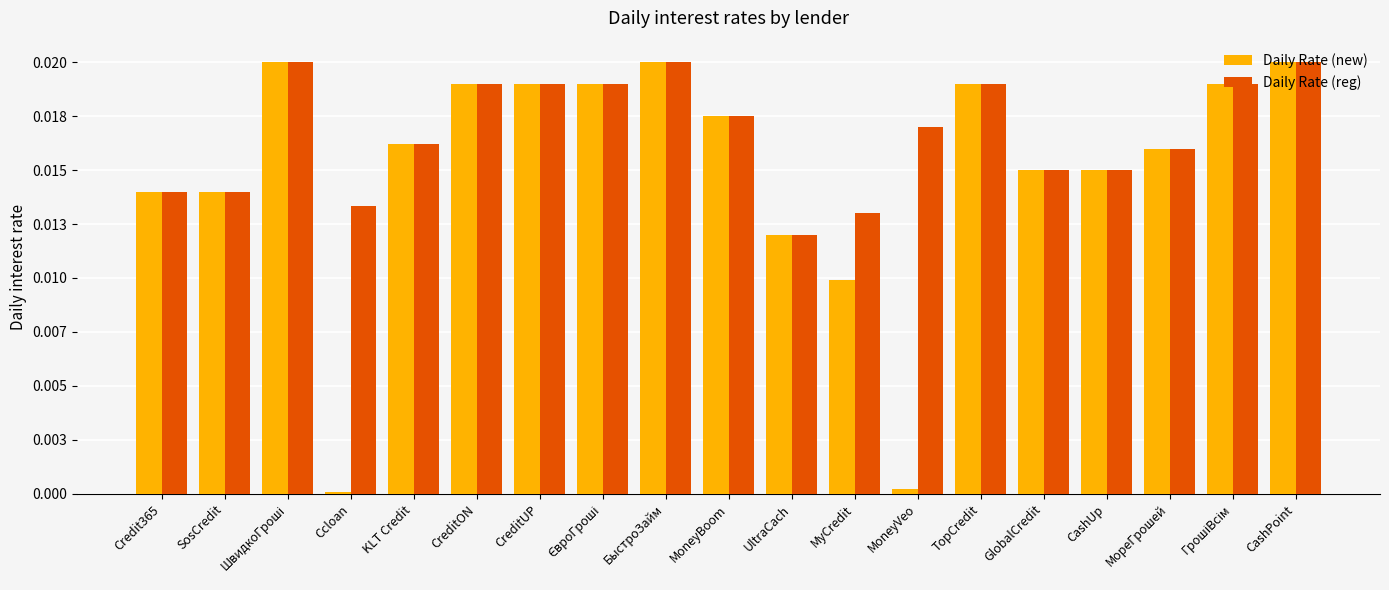

What is the sum of all Daily Rate (reg) values?

0.3